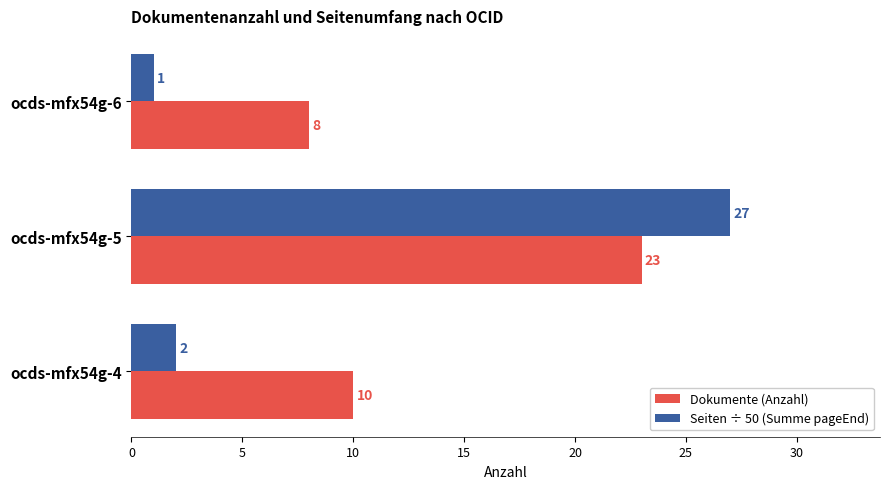

At which category is the sum across all series the highest?

ocds-mfx54g-5